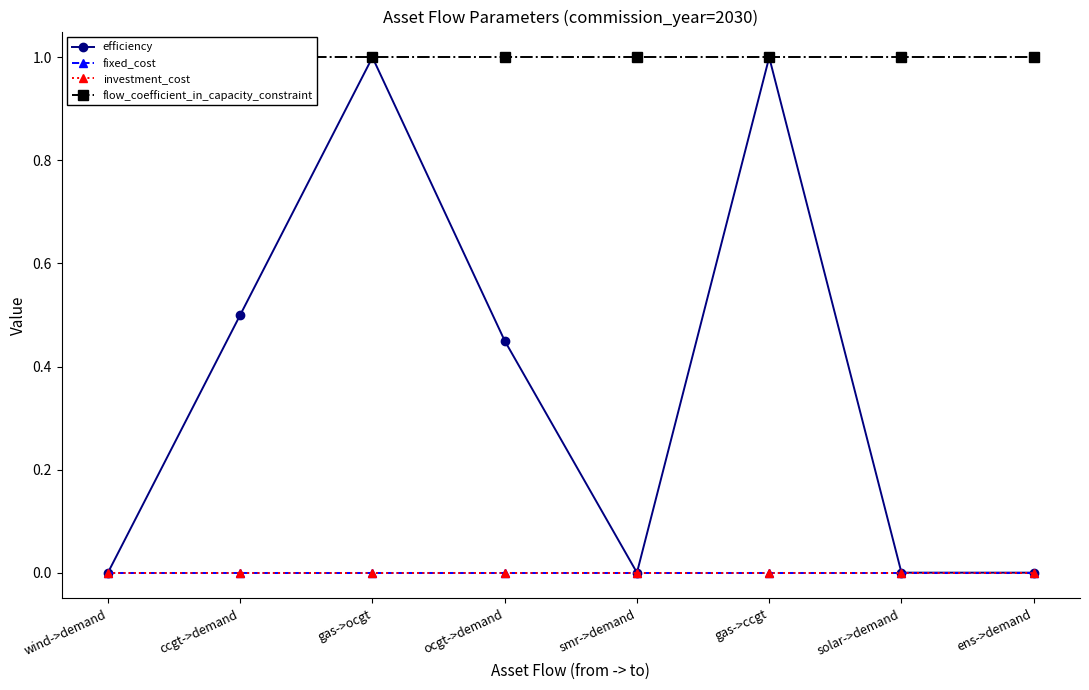

True or false: flow_coefficient_in_capacity_constraint and fixed_cost cross at least once.

False